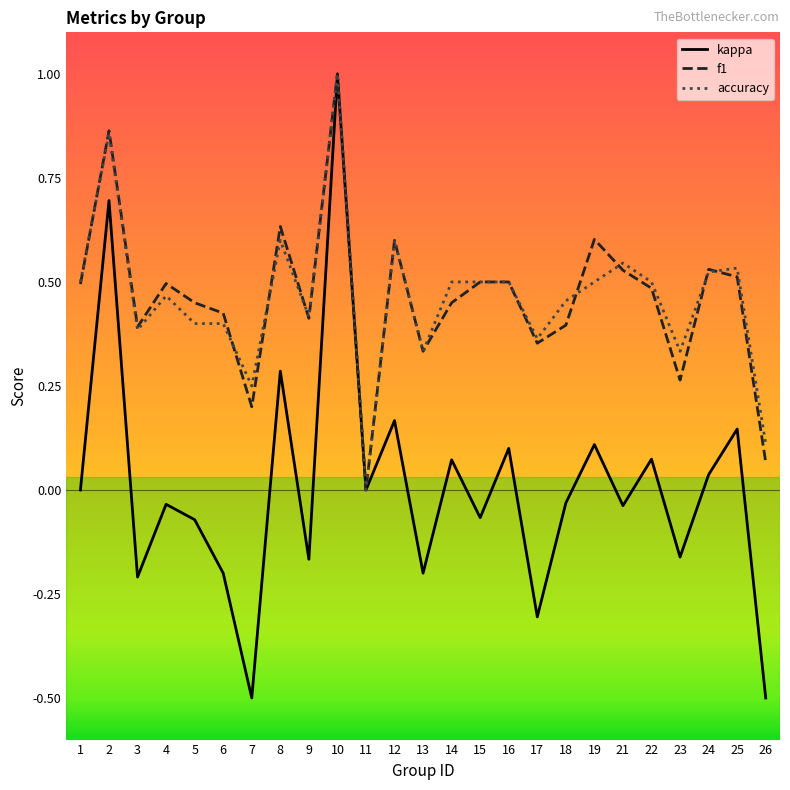

Where is the first local minimum for f1?

3